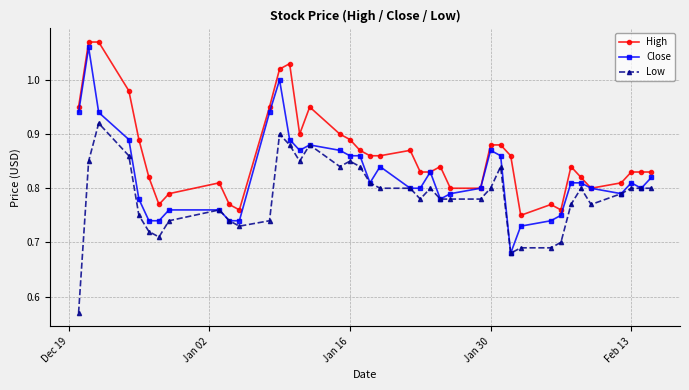

Count the Close values in the range 0 to 1.

39